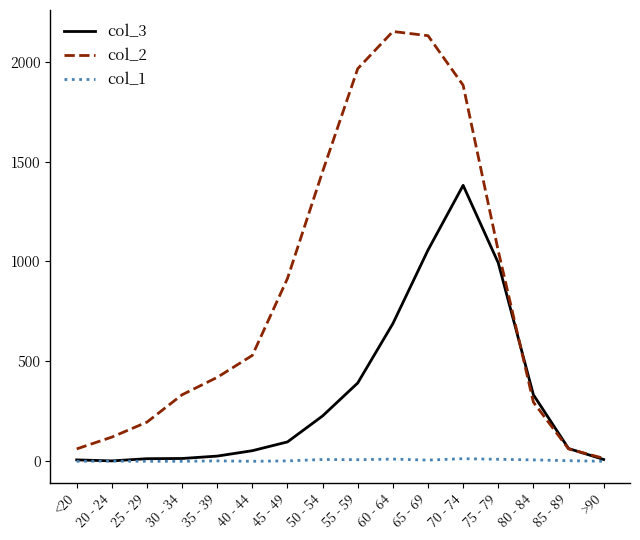

The value of col_3 at 80 - 84 is 333. True or false?

True